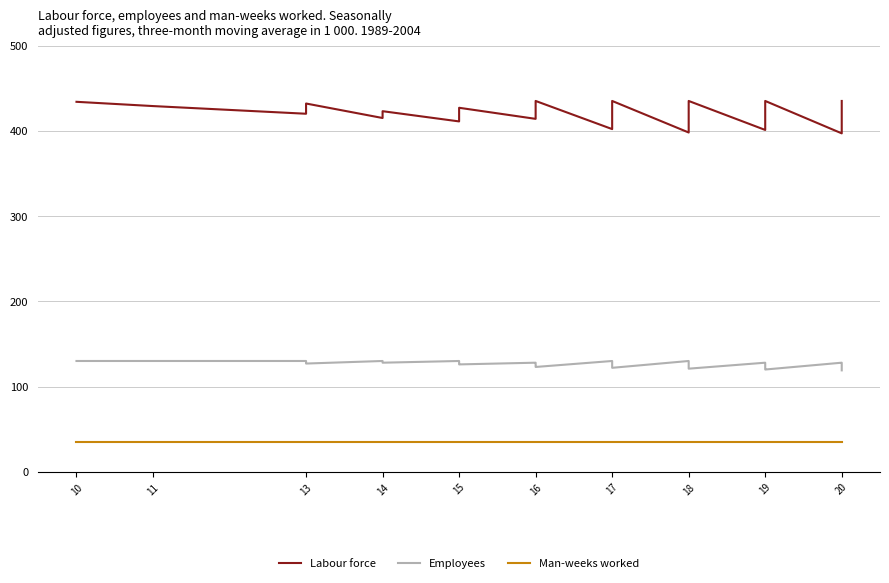

Count the number of categories in the chart.

40